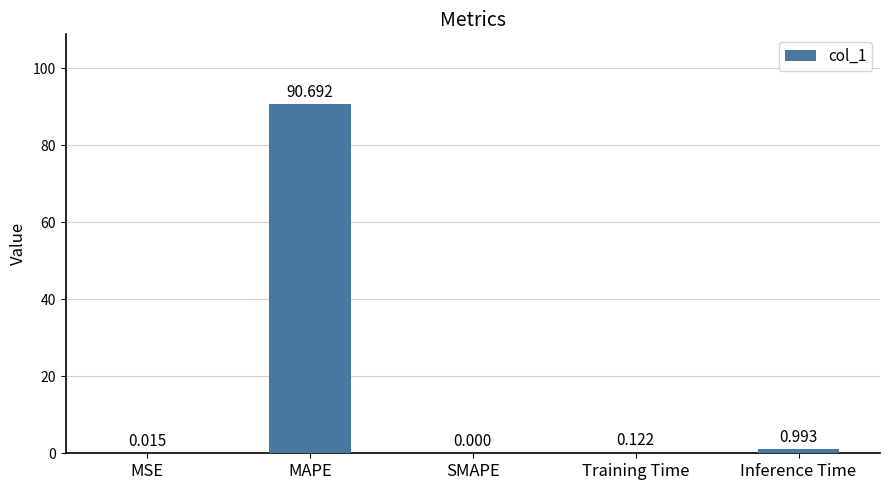

What is the change in value from MAPE to Training Time?

-90.6